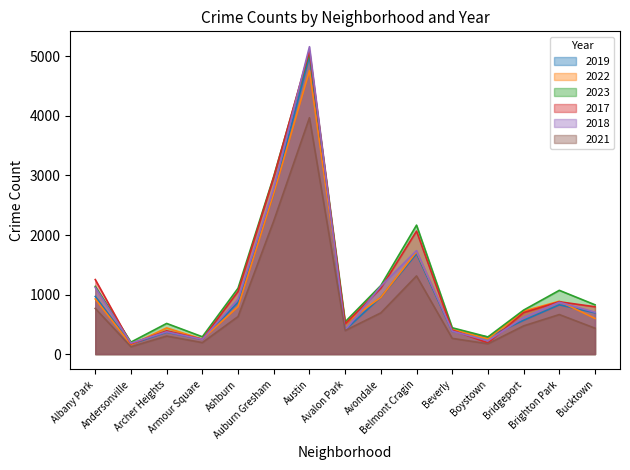

What is the average value of the 2017 series?

1189